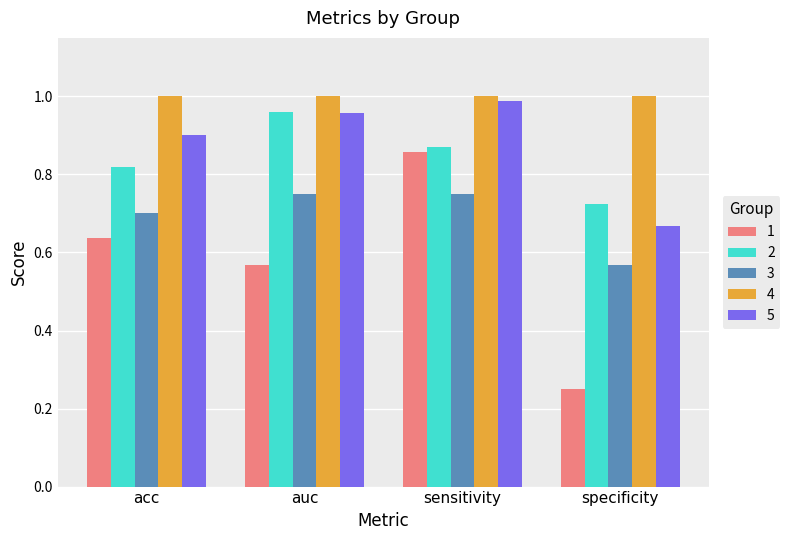

What position from the right is acc?

4